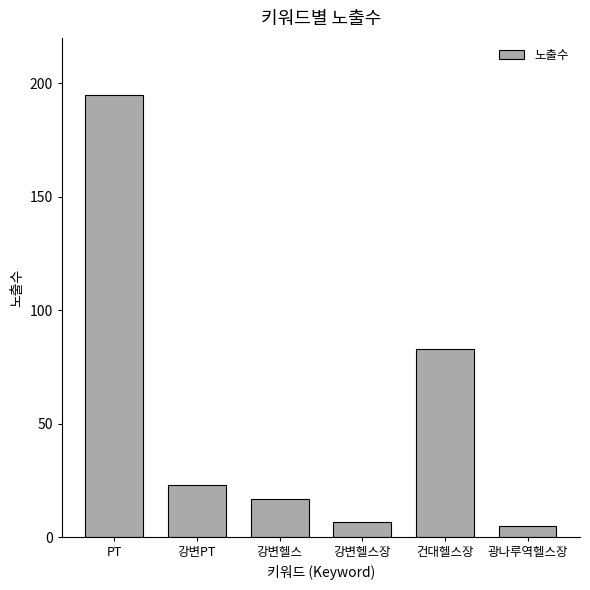

Approximately how many times larger is the value at 광나루역헬스장 compared to 강변PT?

0.2